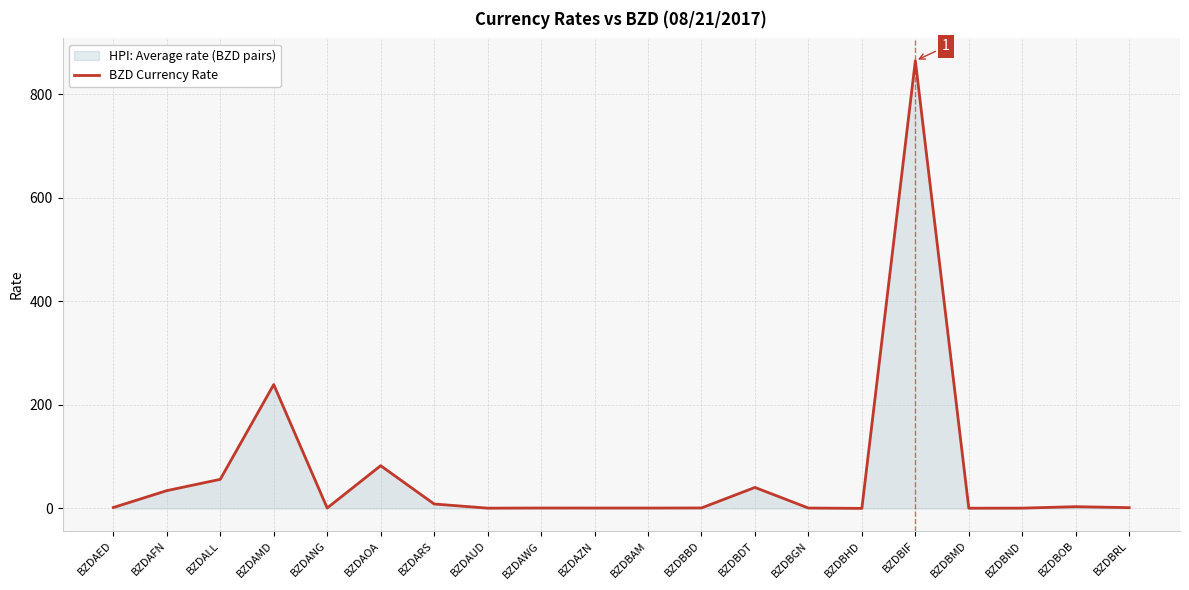

Rank the categories by value from lowest to highest.

BZDBHD, BZDBMD, BZDAUD, BZDBND, BZDBAM, BZDBGN, BZDAZN, BZDANG, BZDAWG, BZDBBD, BZDBRL, BZDAED, BZDBOB, BZDARS, BZDAFN, BZDBDT, BZDALL, BZDAOA, BZDAMD, BZDBIF